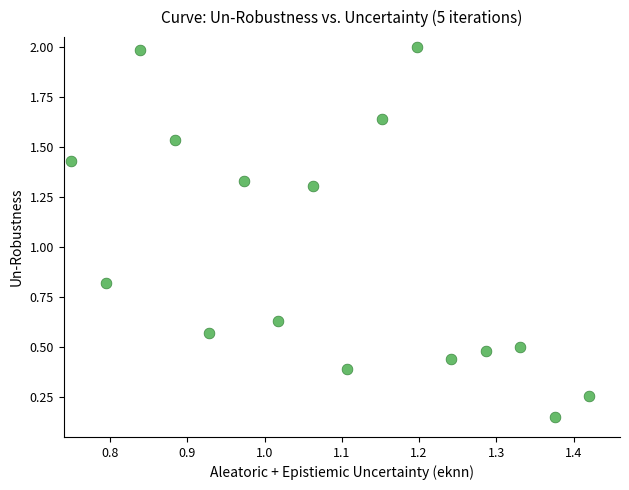

What is the range of X values (max minus min)?

0.7